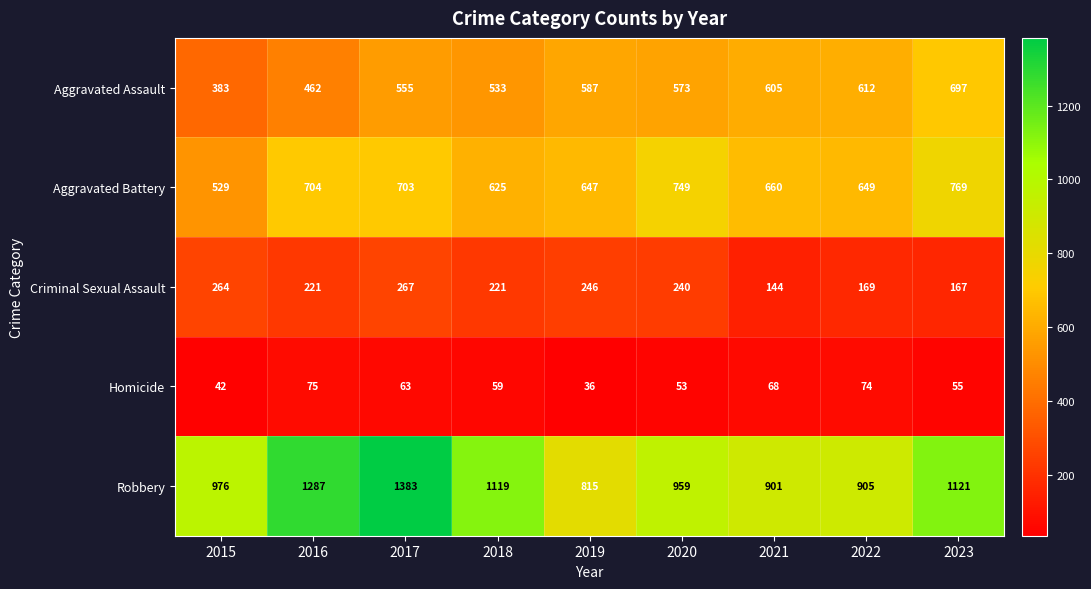

The value of Homicide at 2018 is 25. True or false?

False